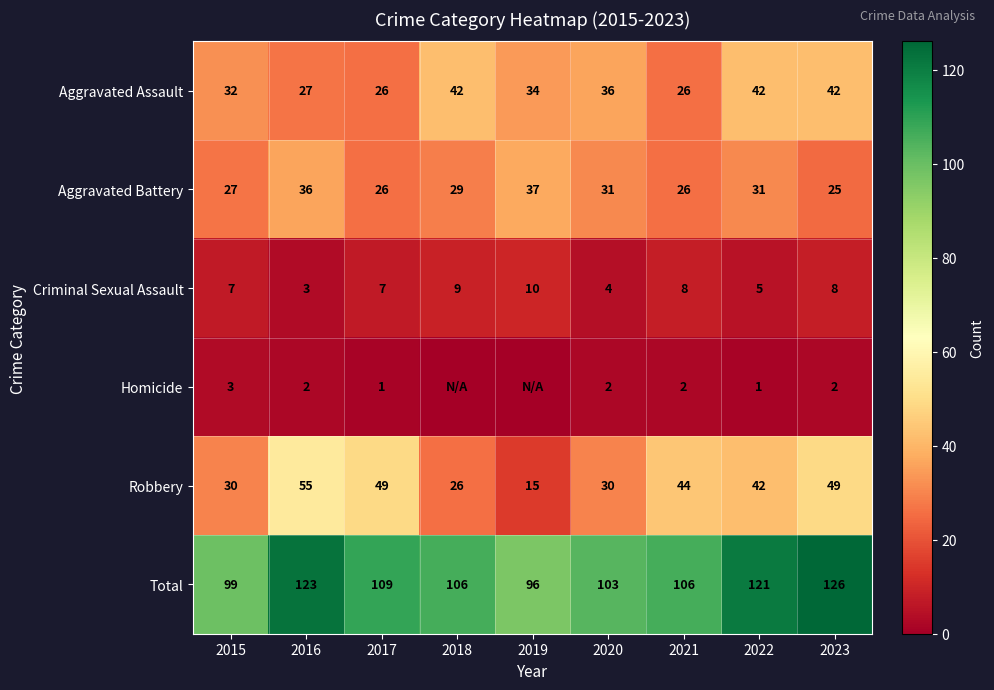

Which category has the highest value in the Robbery series?

2016